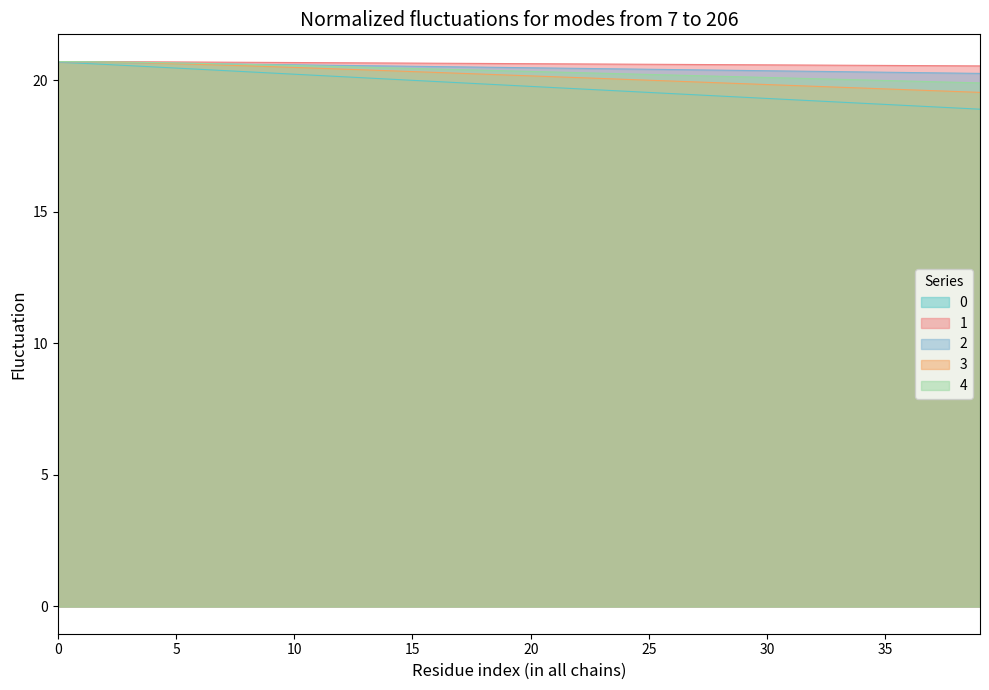

How many data points does each series have?

40